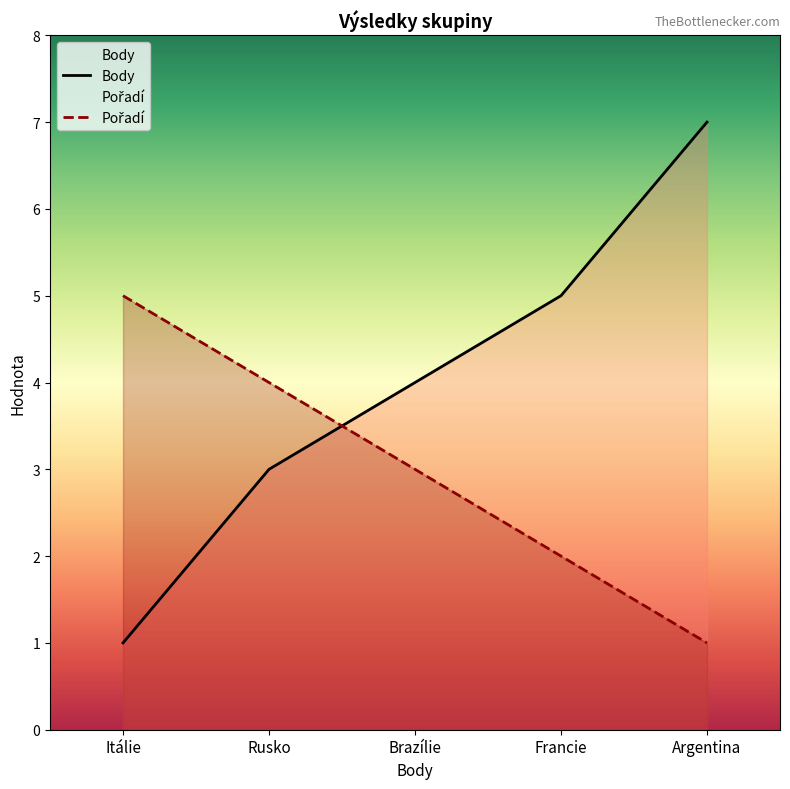

True or false: Body and Pořadí cross at least once.

True